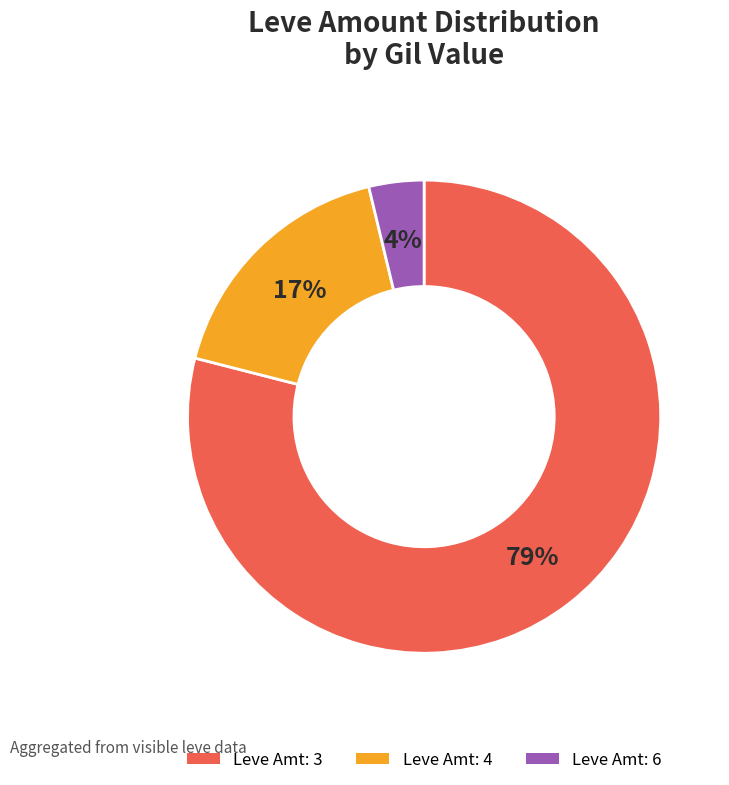

Is there any slice that represents more than half of the pie?

Yes